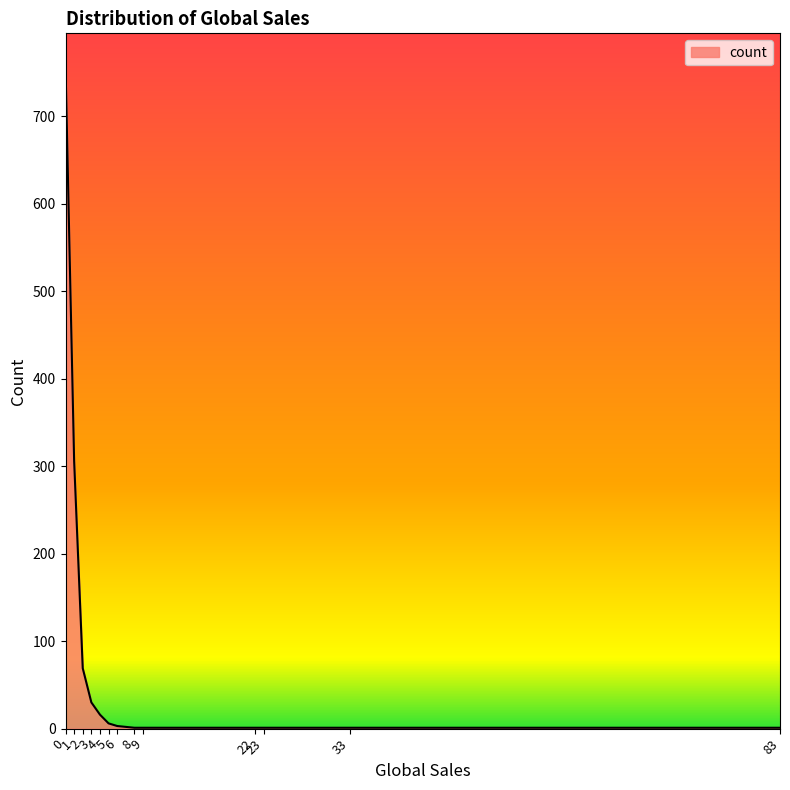

What is the smallest value displayed?

1